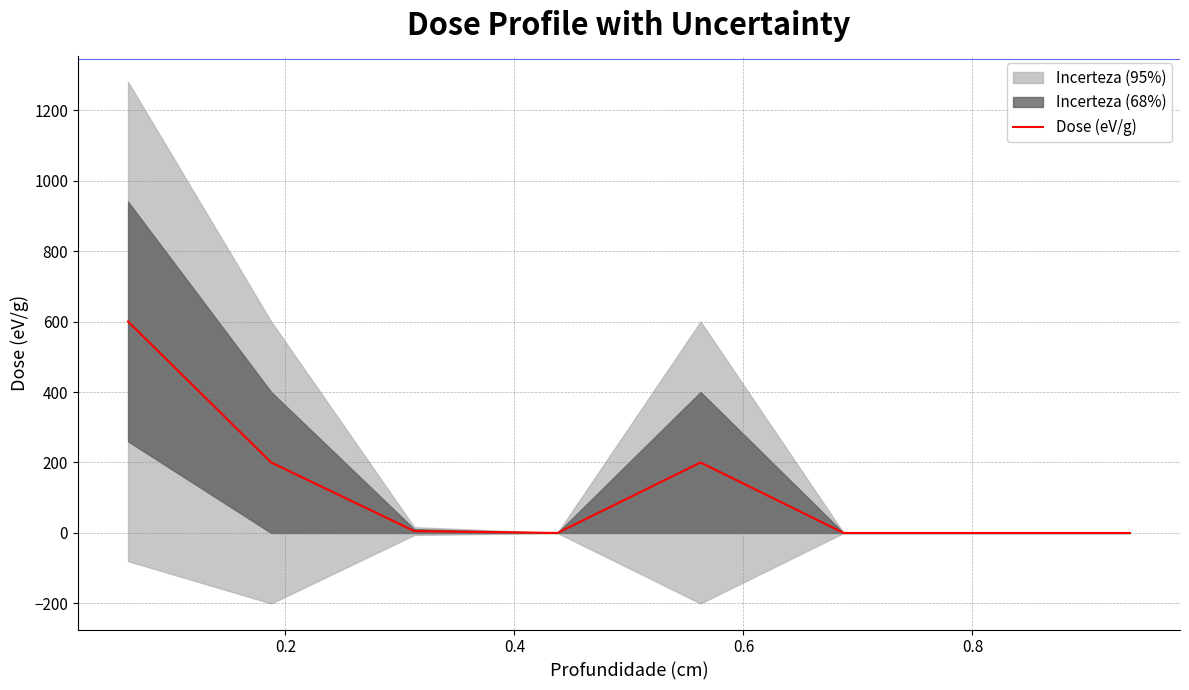

Does the chart display data point markers on the line(s)?

No